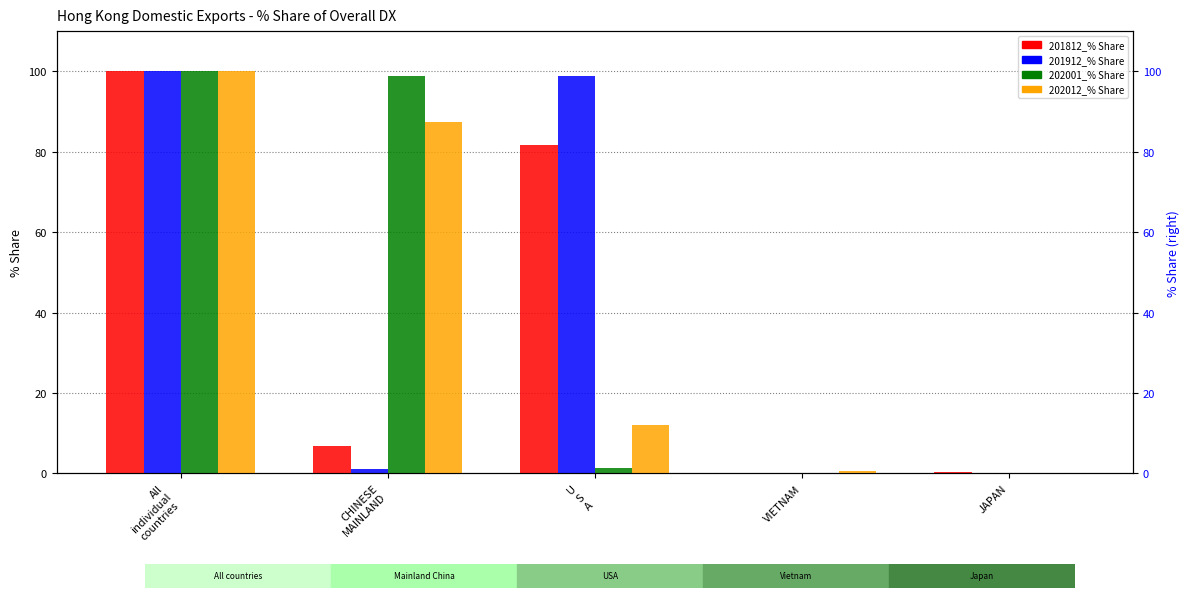

What is the average value of the 201912_% Share series?

40.0